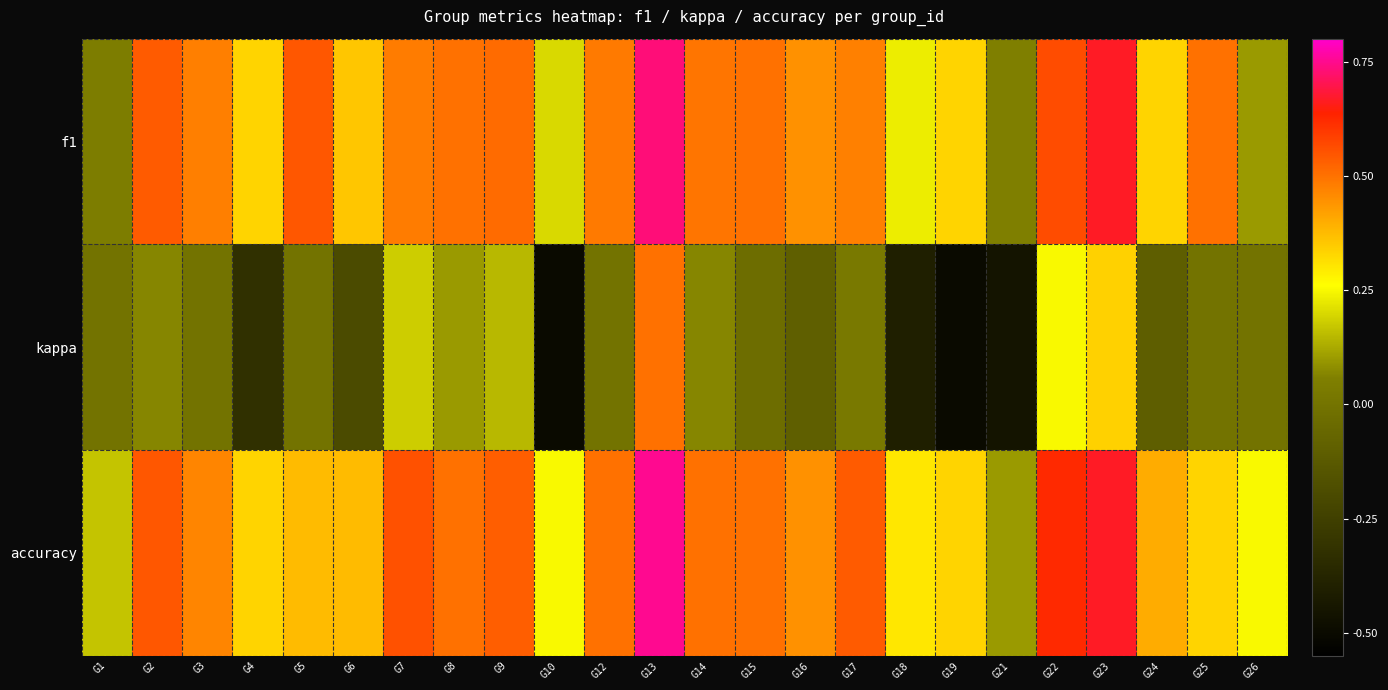

How many distinct data groups are displayed?

3